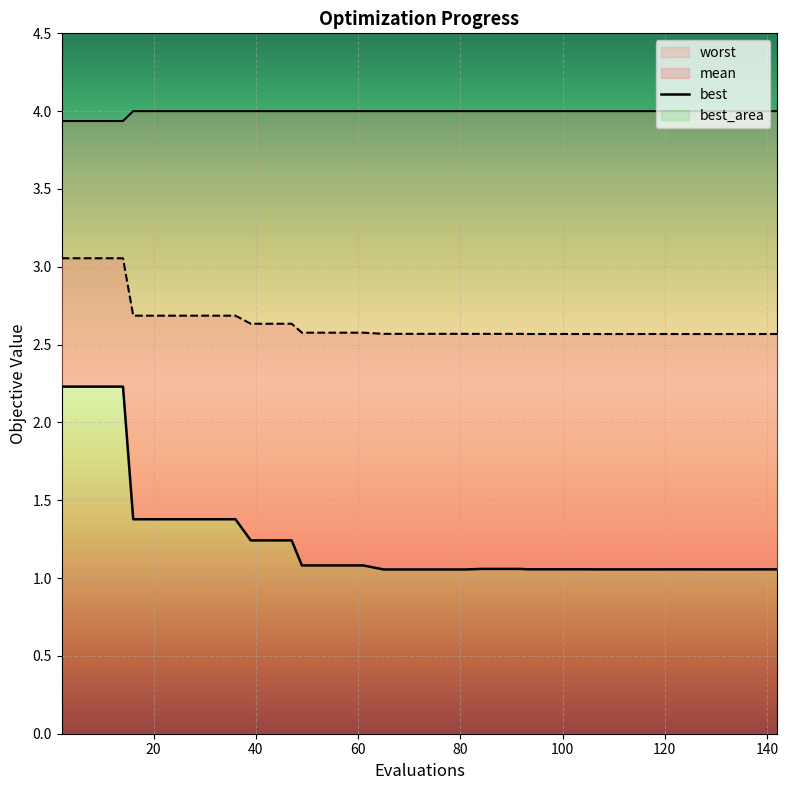

How many lines are shown in the chart?

3